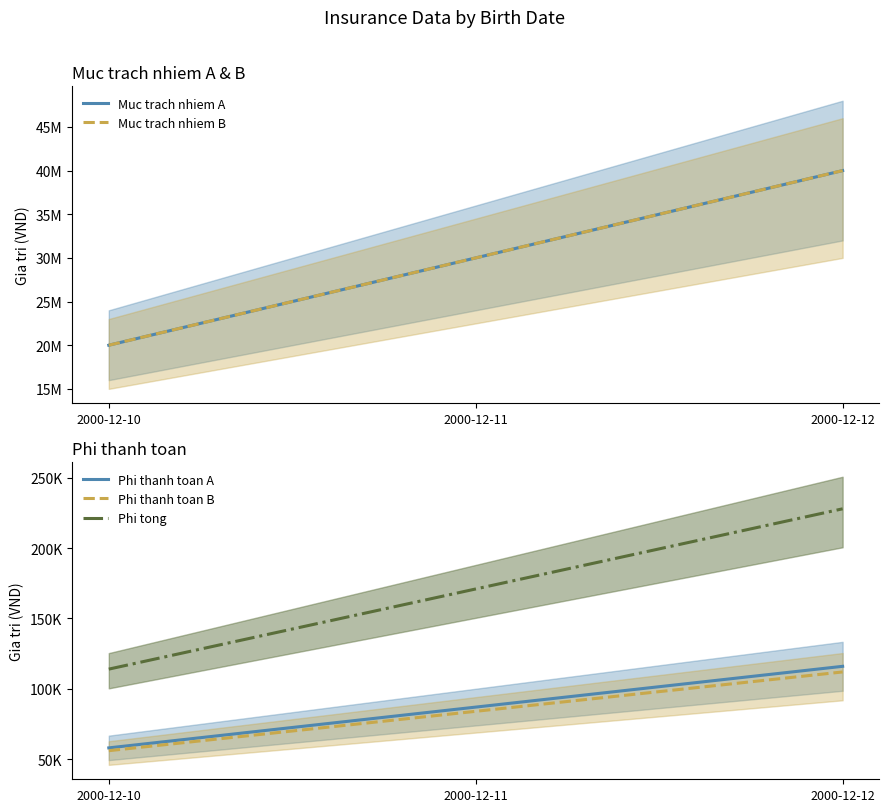

At how many categories does at least one series exceed 12912145?

3